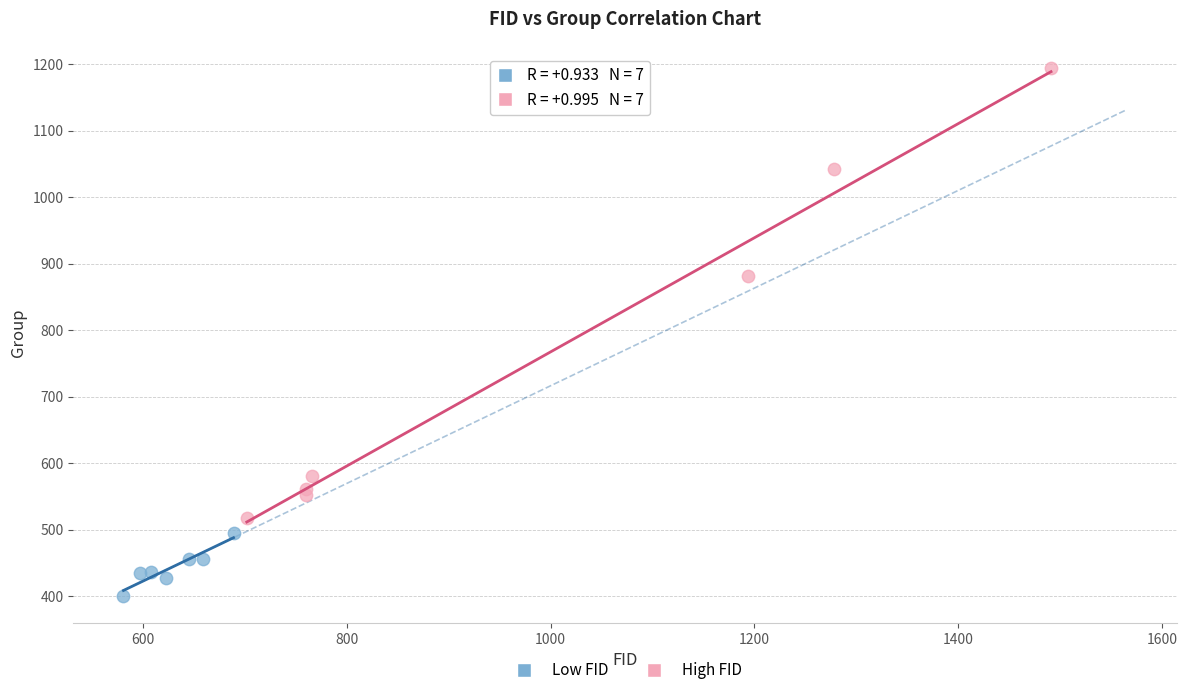

What are all the series names shown in the legend?

Low FID, High FID